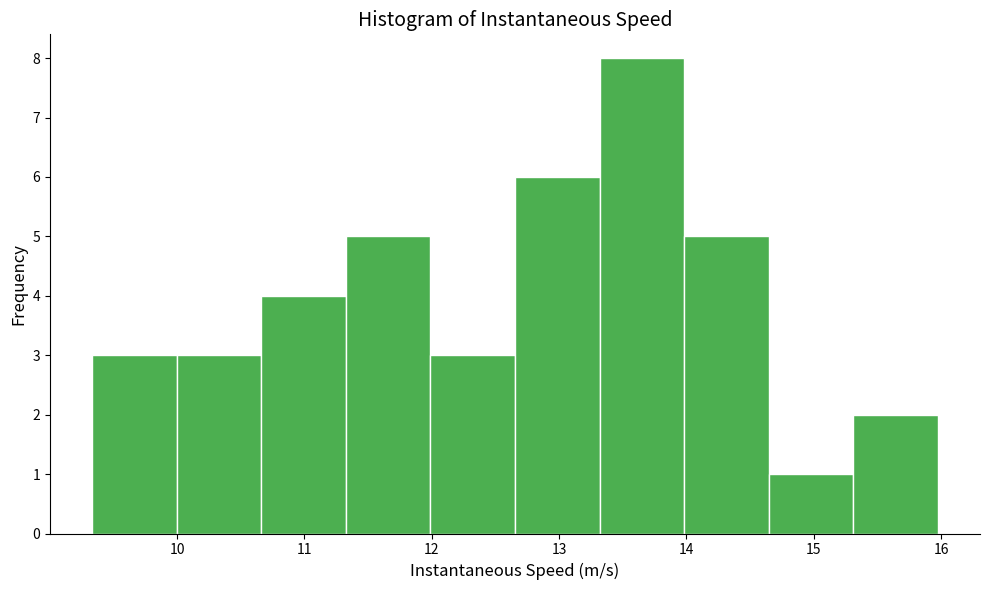

Reading left to right, list every bar in this chart as the range it spans on the x-axis followed by its height. Neither the bar edges nor the heights are printed on the chart, so give them approximately, as read against the axes.

9.3 to 10.0: 3
10.0 to 10.7: 3
10.7 to 11.3: 4
11.3 to 12.0: 5
12.0 to 12.7: 3
12.7 to 13.3: 6
13.3 to 14.0: 8
14.0 to 14.6: 5
14.6 to 15.3: 1
15.3 to 16.0: 2